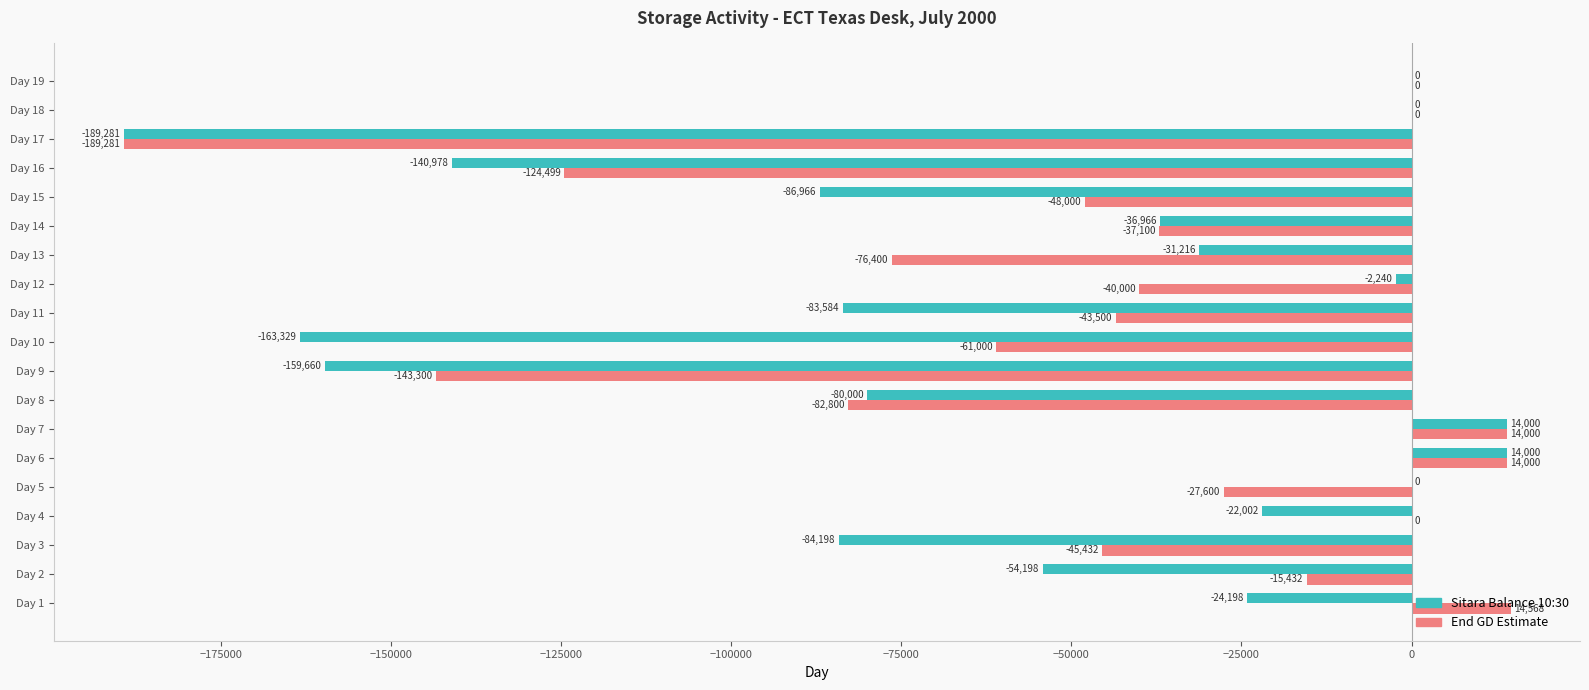

At which label is End GD Estimate closest to -87356?

Day 8